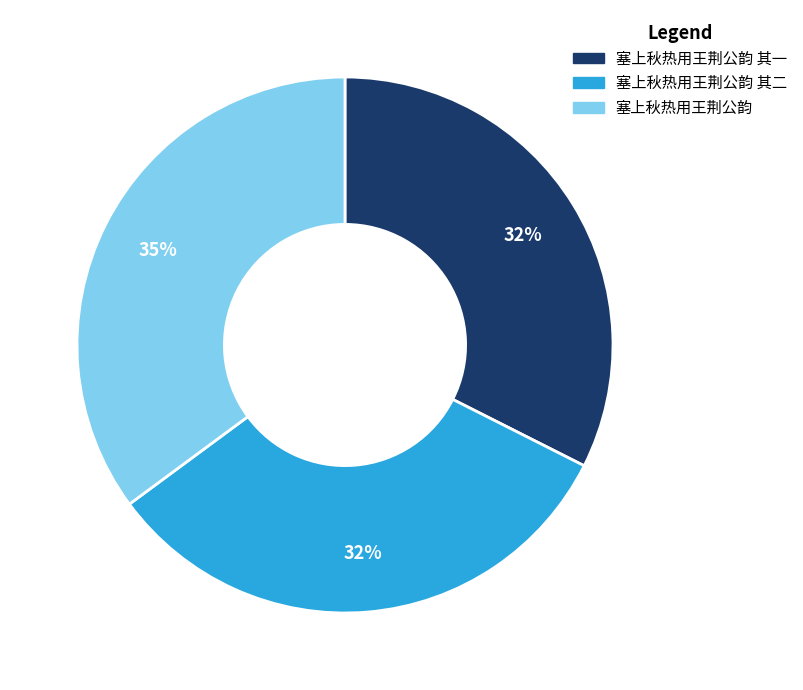

Which category has the biggest portion of the pie?

塞上秋热用王荆公韵